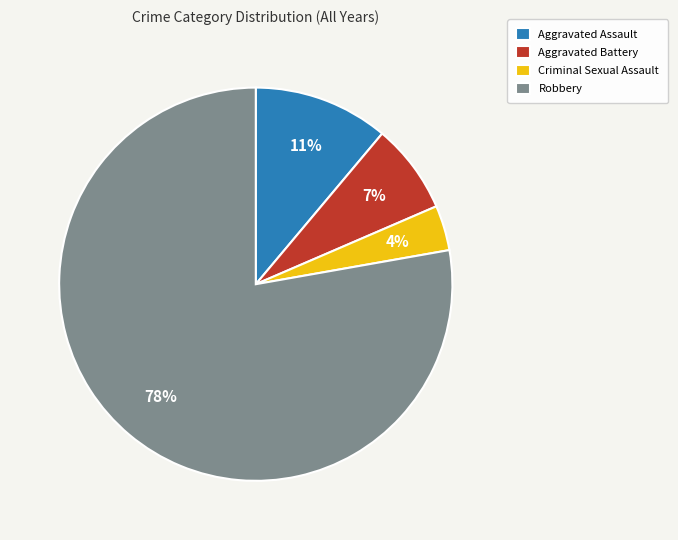

What is the largest slice in the pie chart?

Robbery